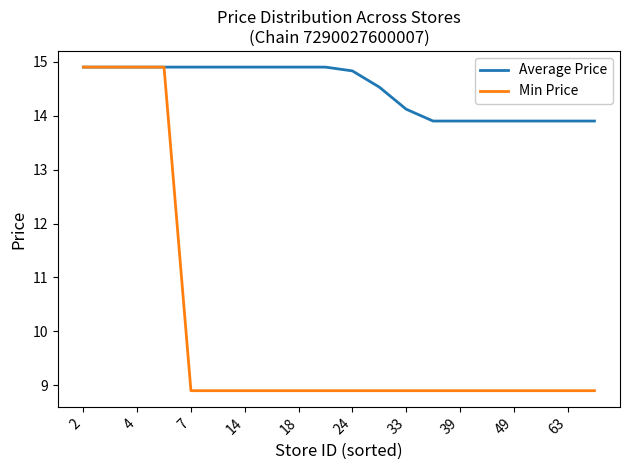

Which series has the widest spread of values?

Min Price